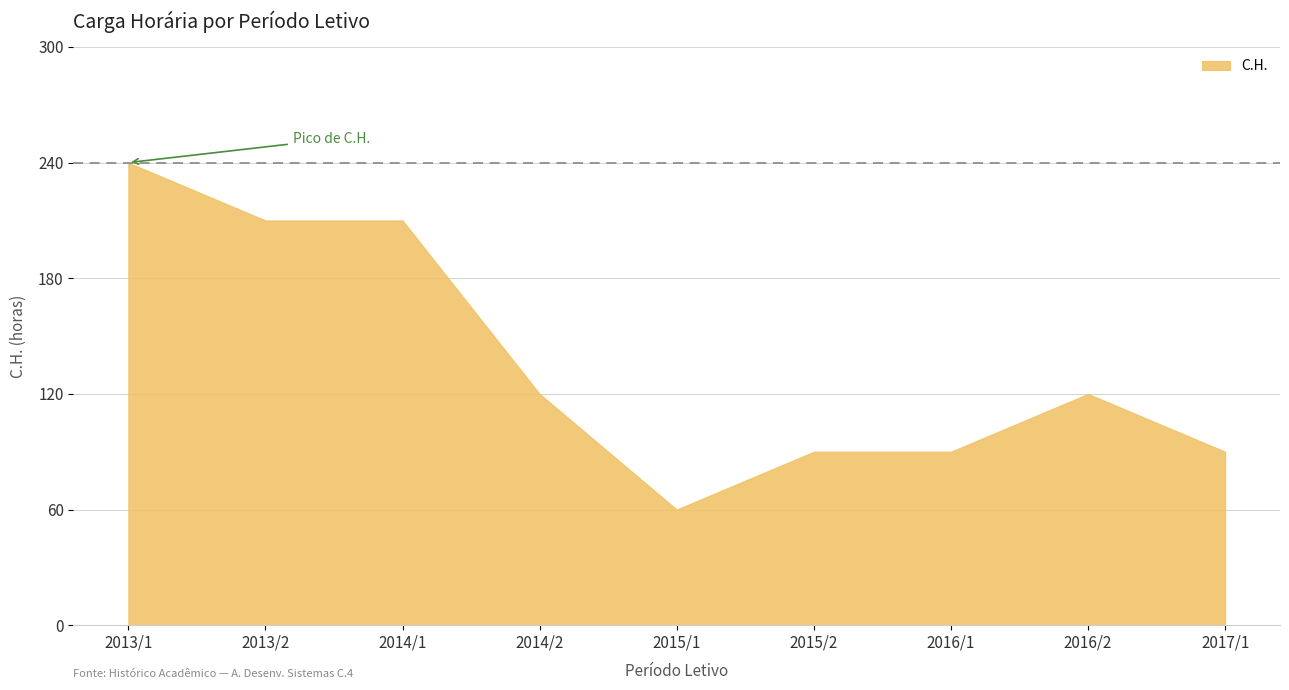

The value at 2014/2 is 120. True or false?

True